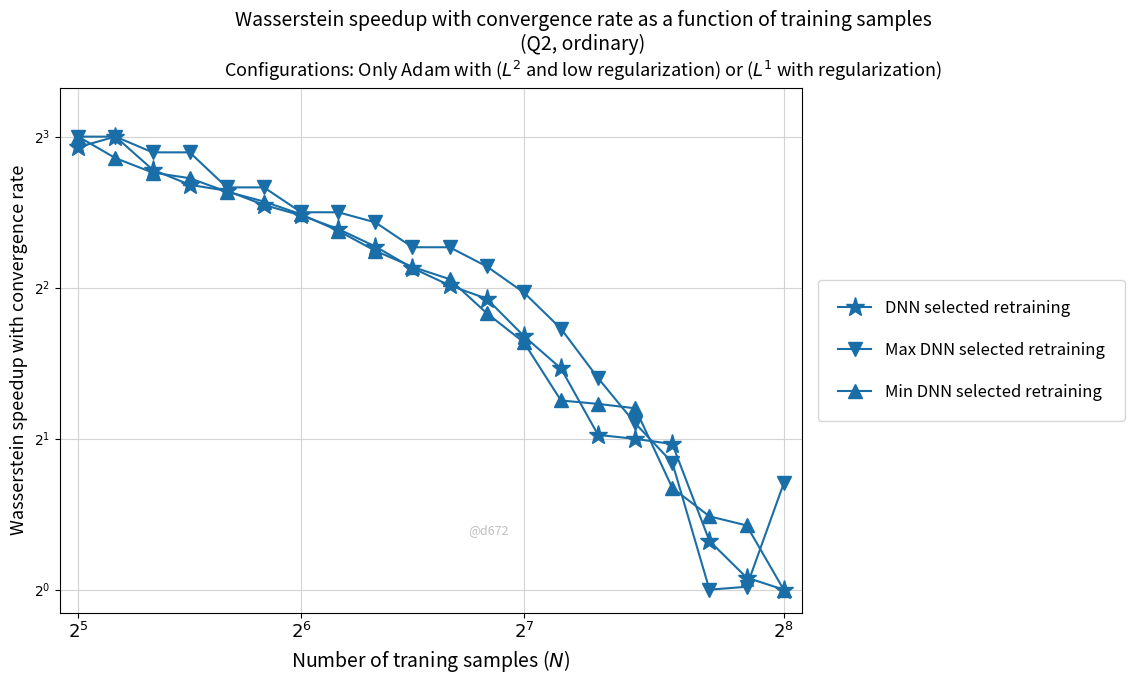

At which label does Max DNN selected retraining reach its minimum?

17